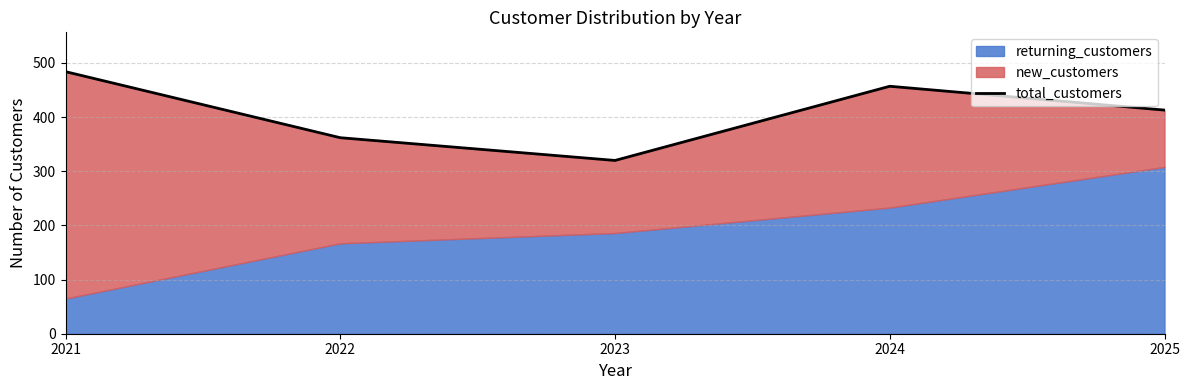

What is the value of the 4th point from the left?

457